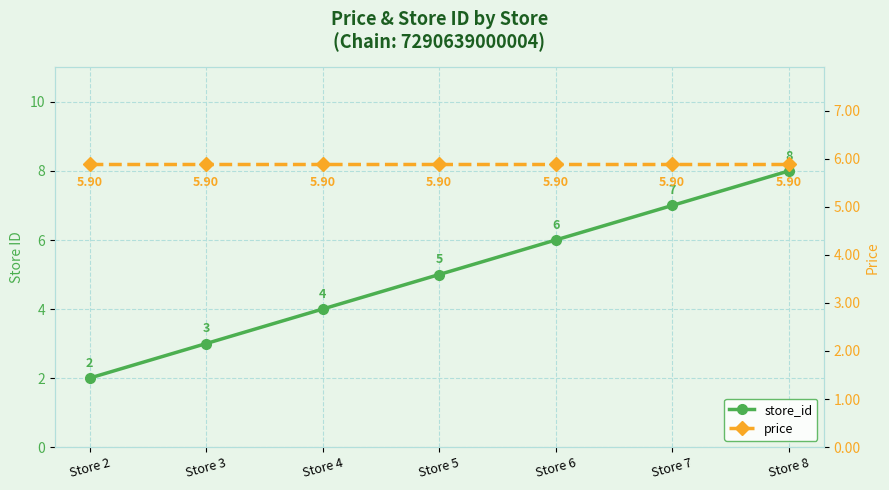

What is the approximate value of price at Store 2?

5.9